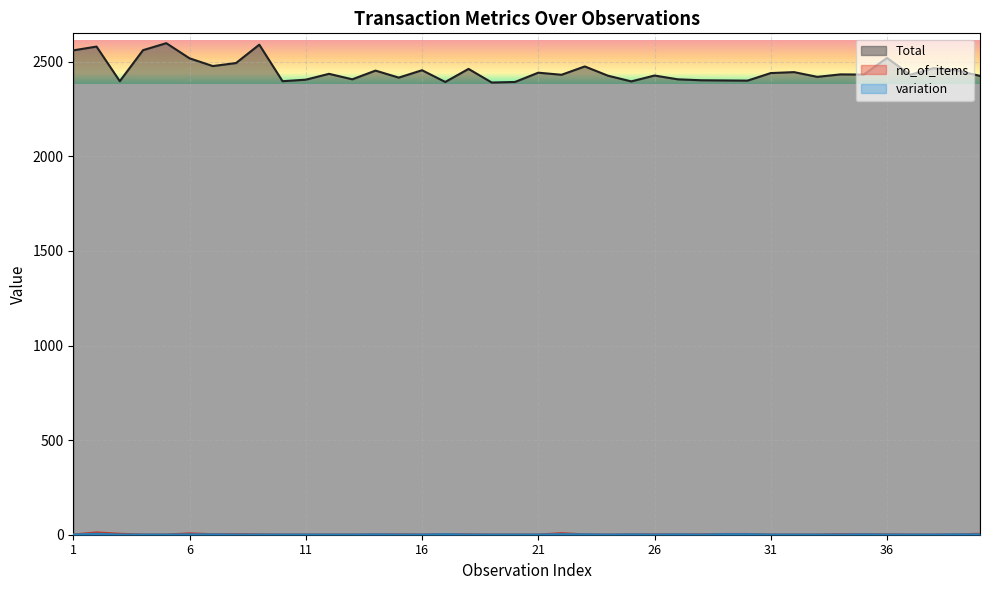

Which series has the largest range (max minus min)?

Total